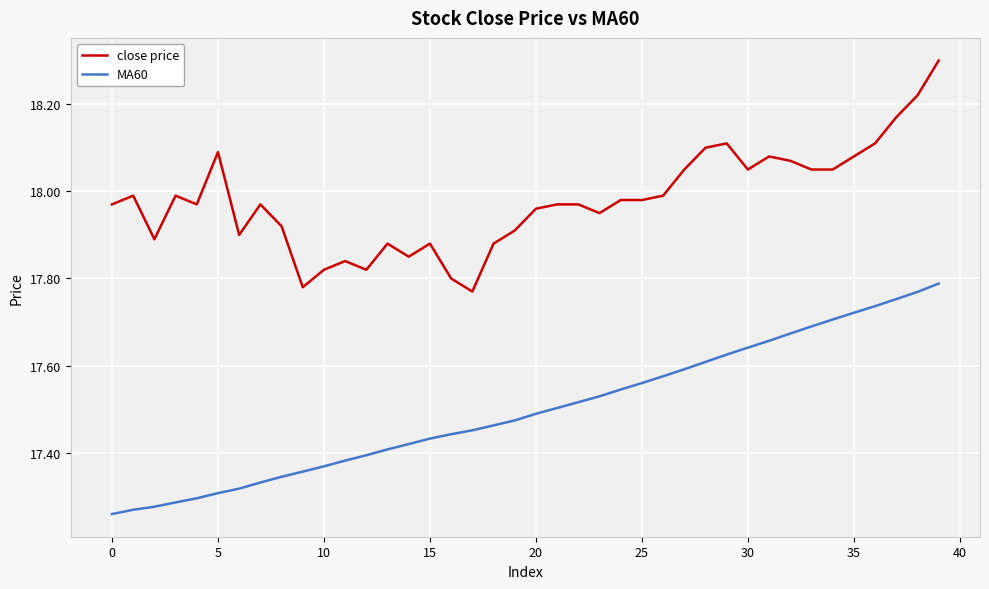

What is the highest value of the close price series?

18.3